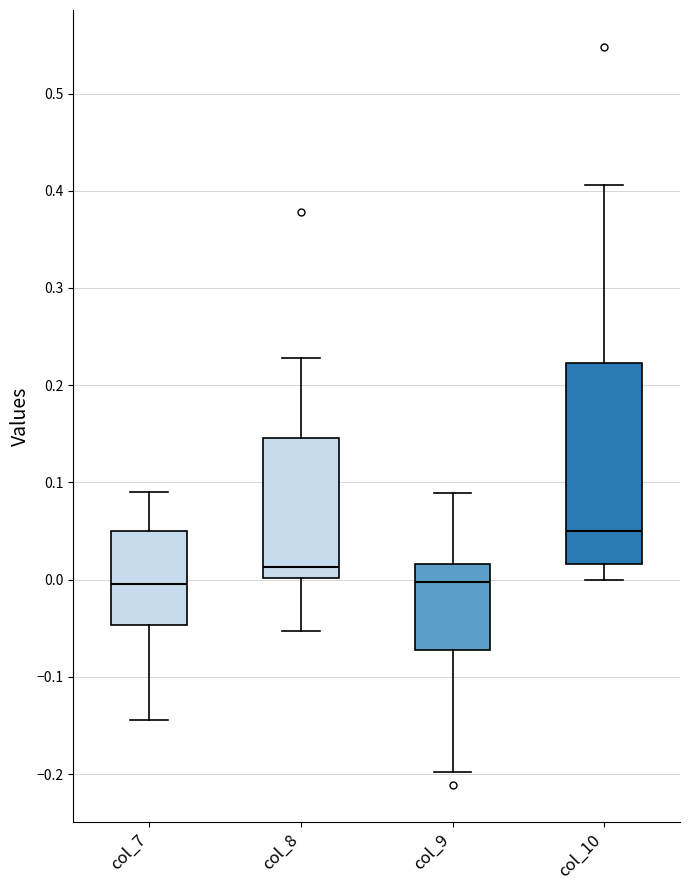

Reading left to right, read every box against the y-axis: the position of its median line, the range the box covers, and the ends of its whiskers. The values are not printed on the chart, so give them approximately, as read against the axis.

col_7: median 0.00, box -0.05 to 0.05, whiskers -0.14 to 0.09
col_8: median 0.01, box 0.00 to 0.15, whiskers -0.05 to 0.23
col_9: median 0.00, box -0.07 to 0.02, whiskers -0.20 to 0.09
col_10: median 0.05, box 0.02 to 0.22, whiskers 0.00 to 0.41